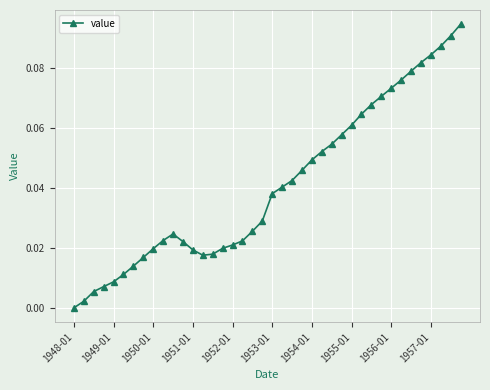

Does the chart display data point markers on the line(s)?

Yes